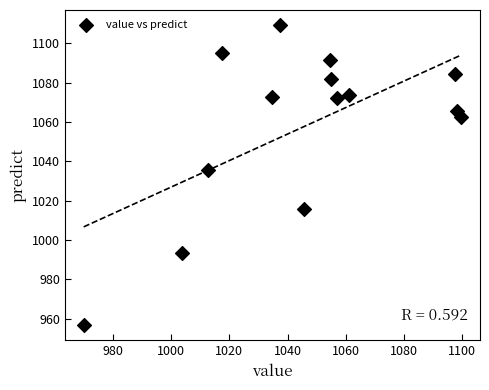

What Y value in the scatter plot is closest to 1032?

1035.5